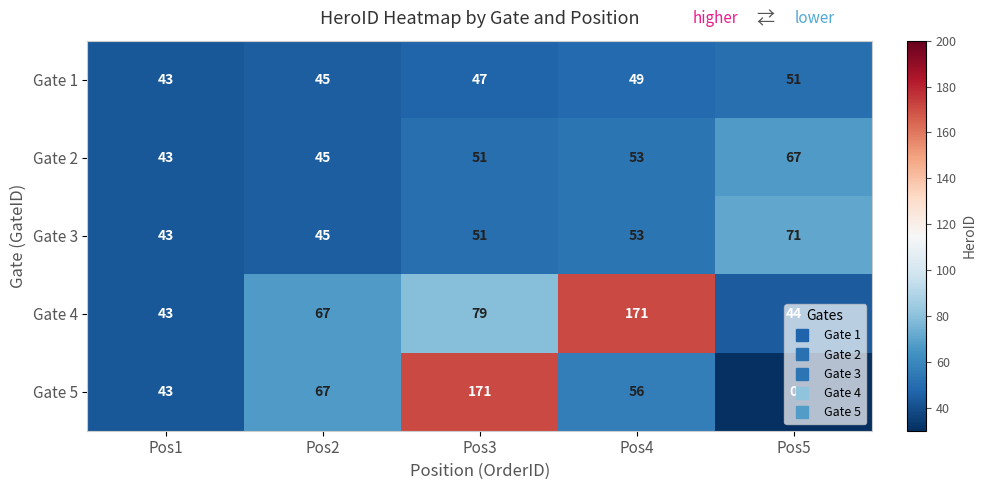

What is the difference between the maximum and minimum values in the Gate 1 series?

8